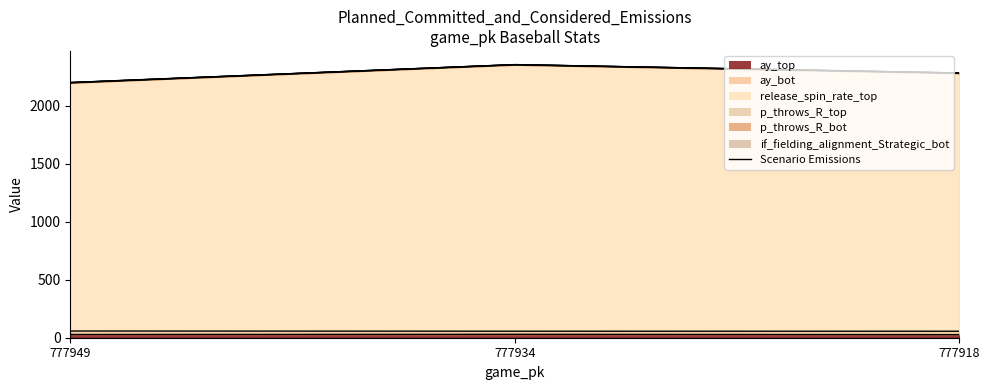

What is the value of the ay_top point at the 1st from the left?

27.8